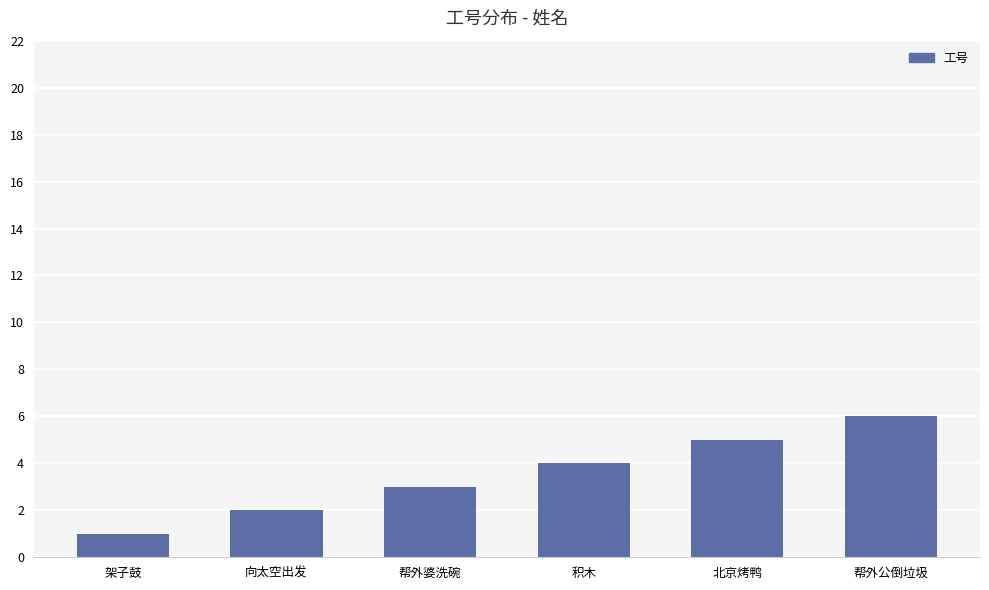

What is the difference between the maximum and second lowest values?

4